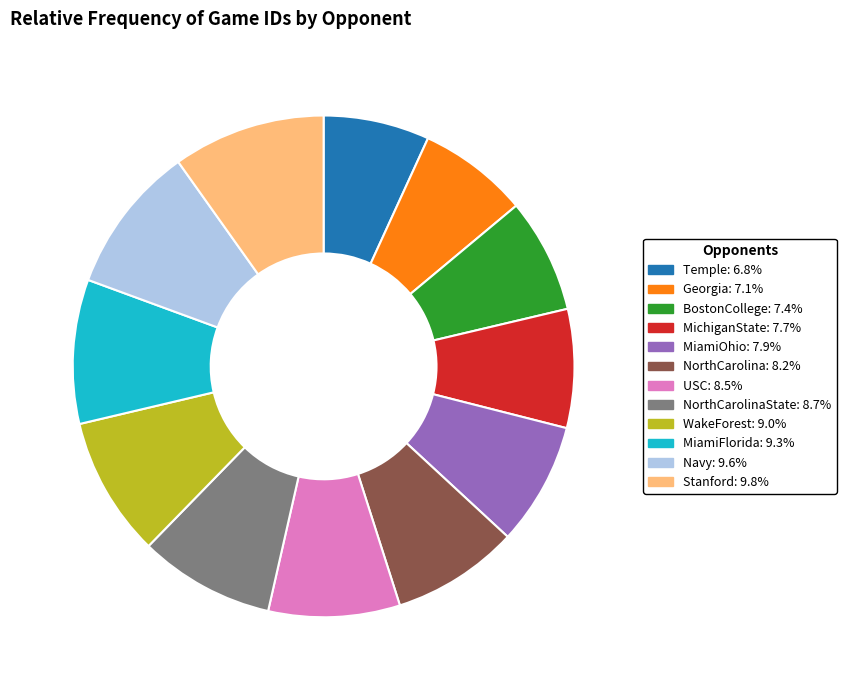

Is there a majority slice in this chart?

No